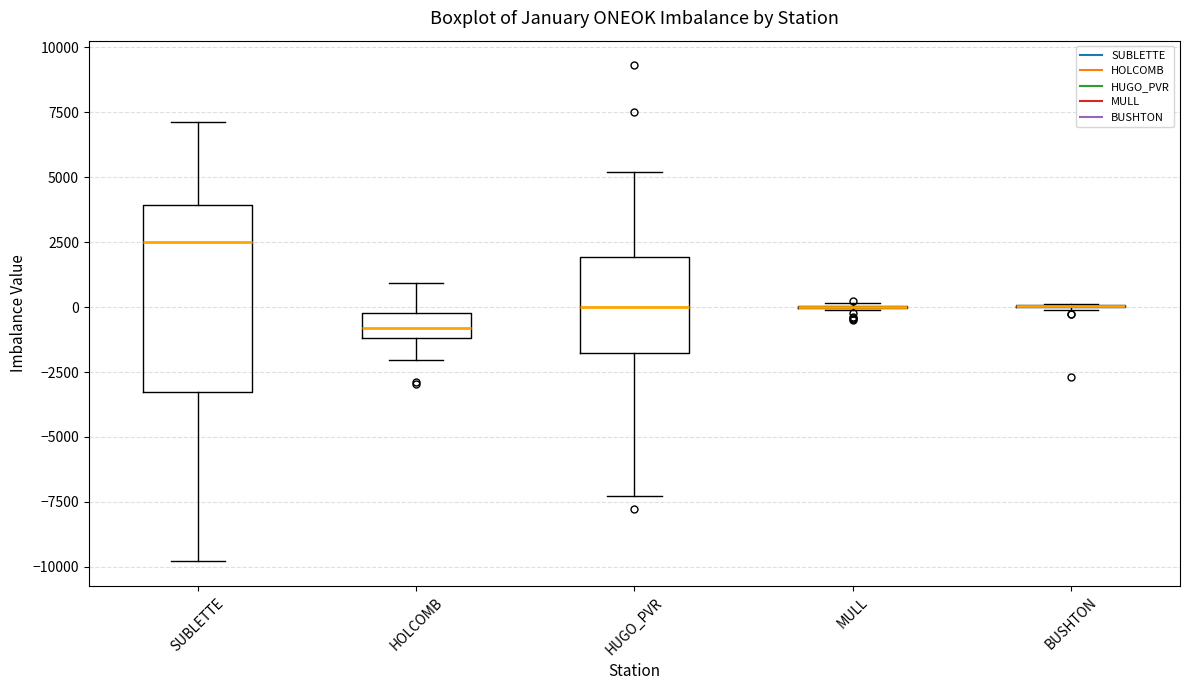

Where does the lower whisker of the box for HOLCOMB end on the y-axis? The values are not printed on the chart, so give them approximately, as read against the axis.

-2000